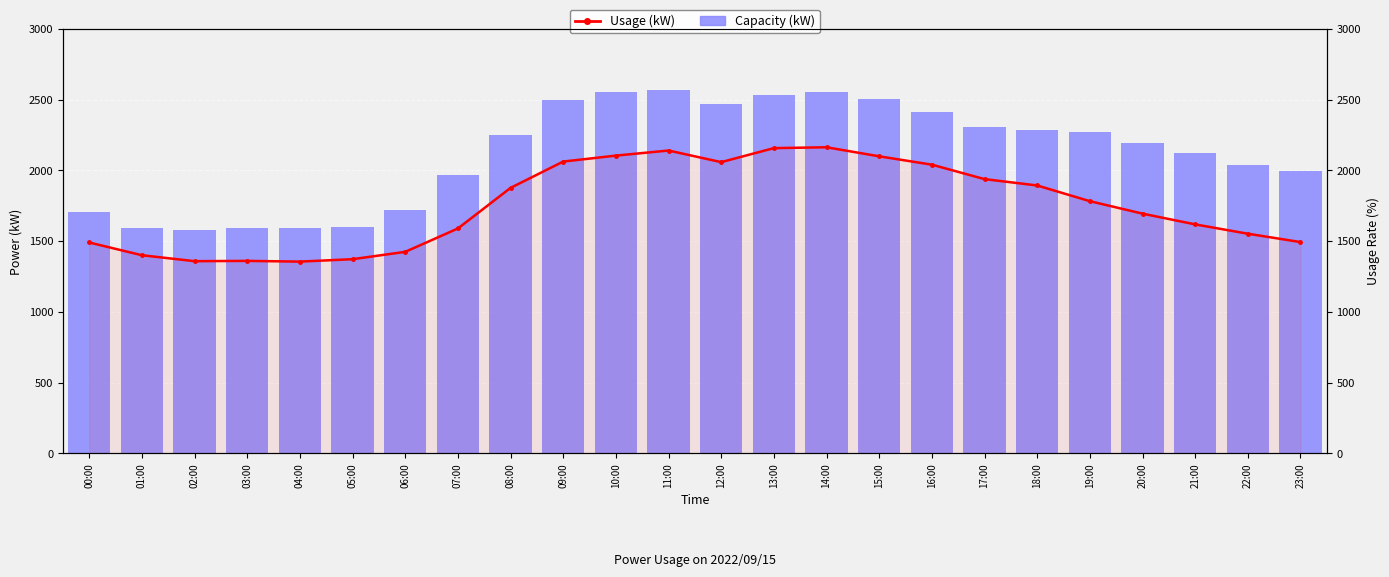

What position from the right is 22:00?

2